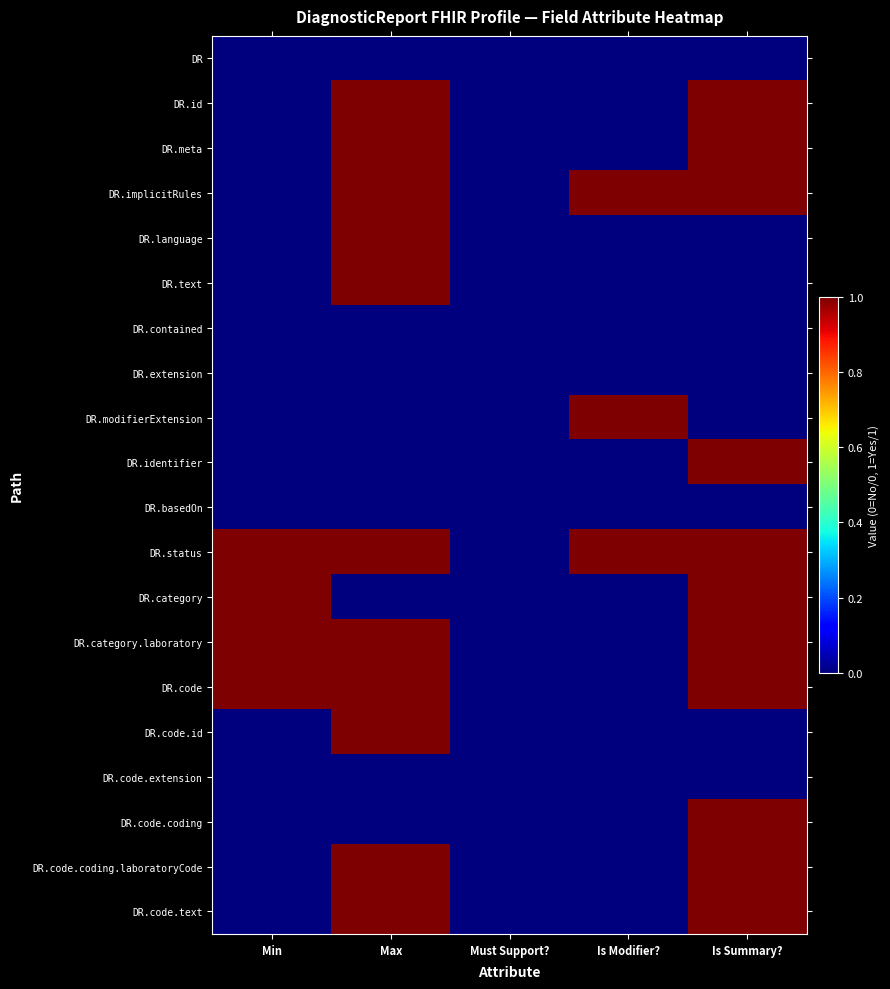

Between Min and Is Modifier?, which is larger?

Min